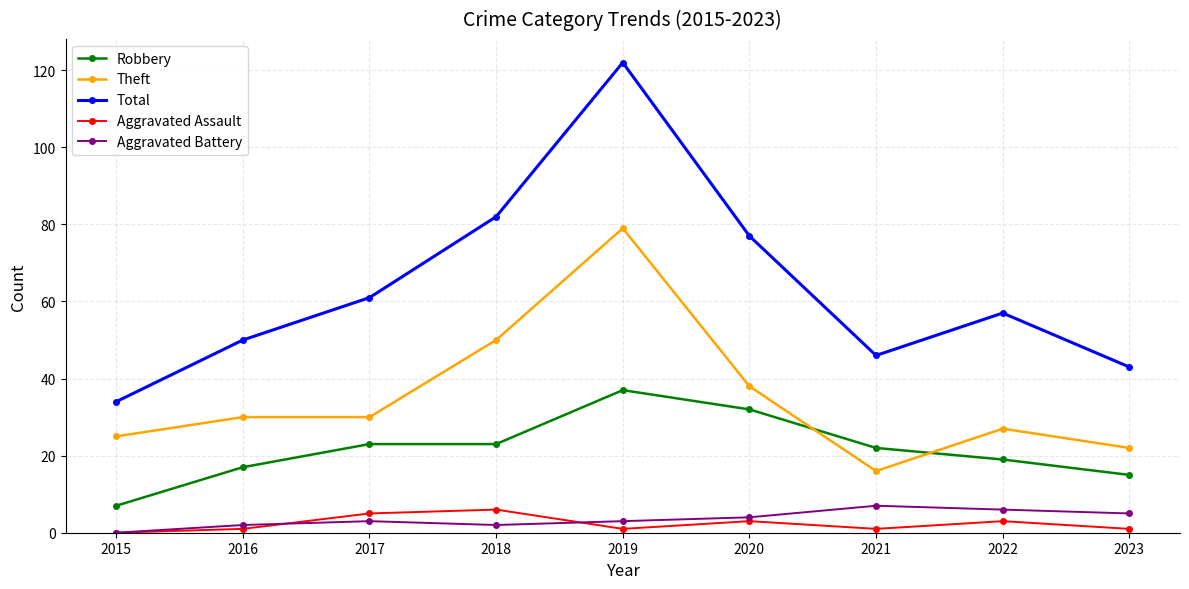

Reading left to right, extract all data points from this chart.

Robbery: 7	17	23	23	37	32	22	19	15
Theft: 25	30	30	50	79	38	16	27	22
Total: 34	50	61	82	122	77	46	57	43
Aggravated Assault: 0	1	5	6	1	3	1	3	1
Aggravated Battery: 0	2	3	2	3	4	7	6	5